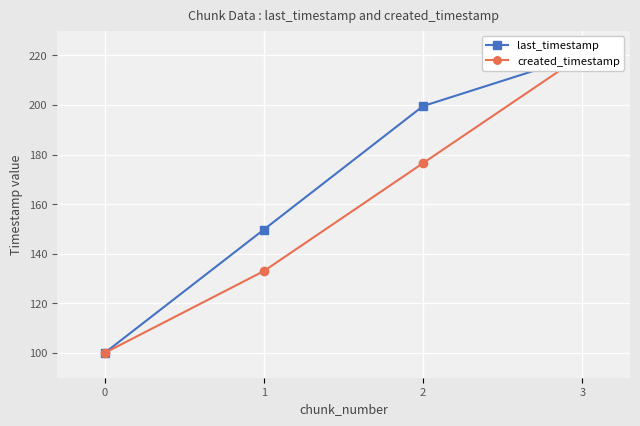

How many lines are shown in the chart?

2